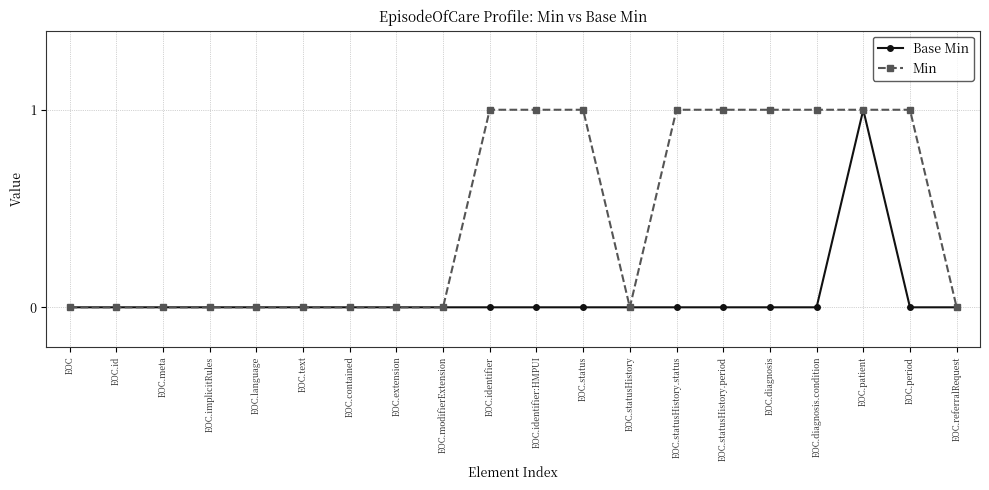

At which category is the sum across all series the highest?

EOC.patient